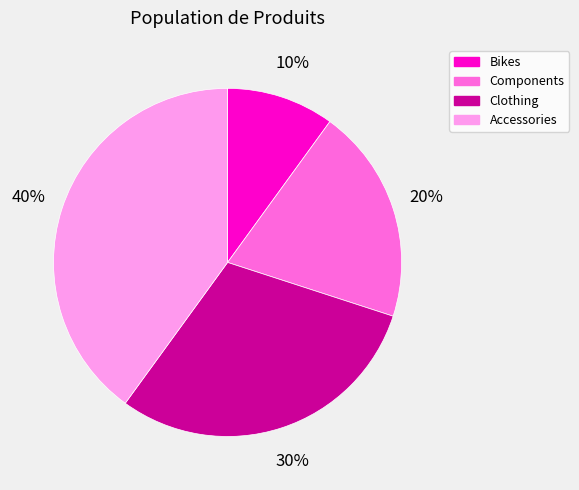

To the nearest percent, what is the difference between the largest and smallest slice percentages?

30%